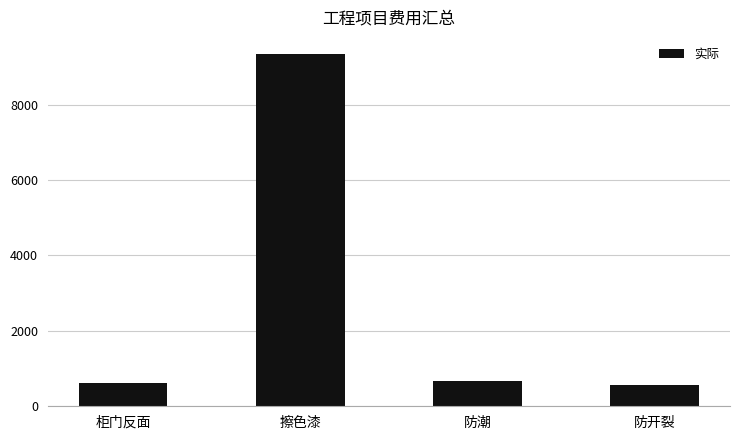

What is the change in value from 擦色漆 to 防开裂?

-8748.9